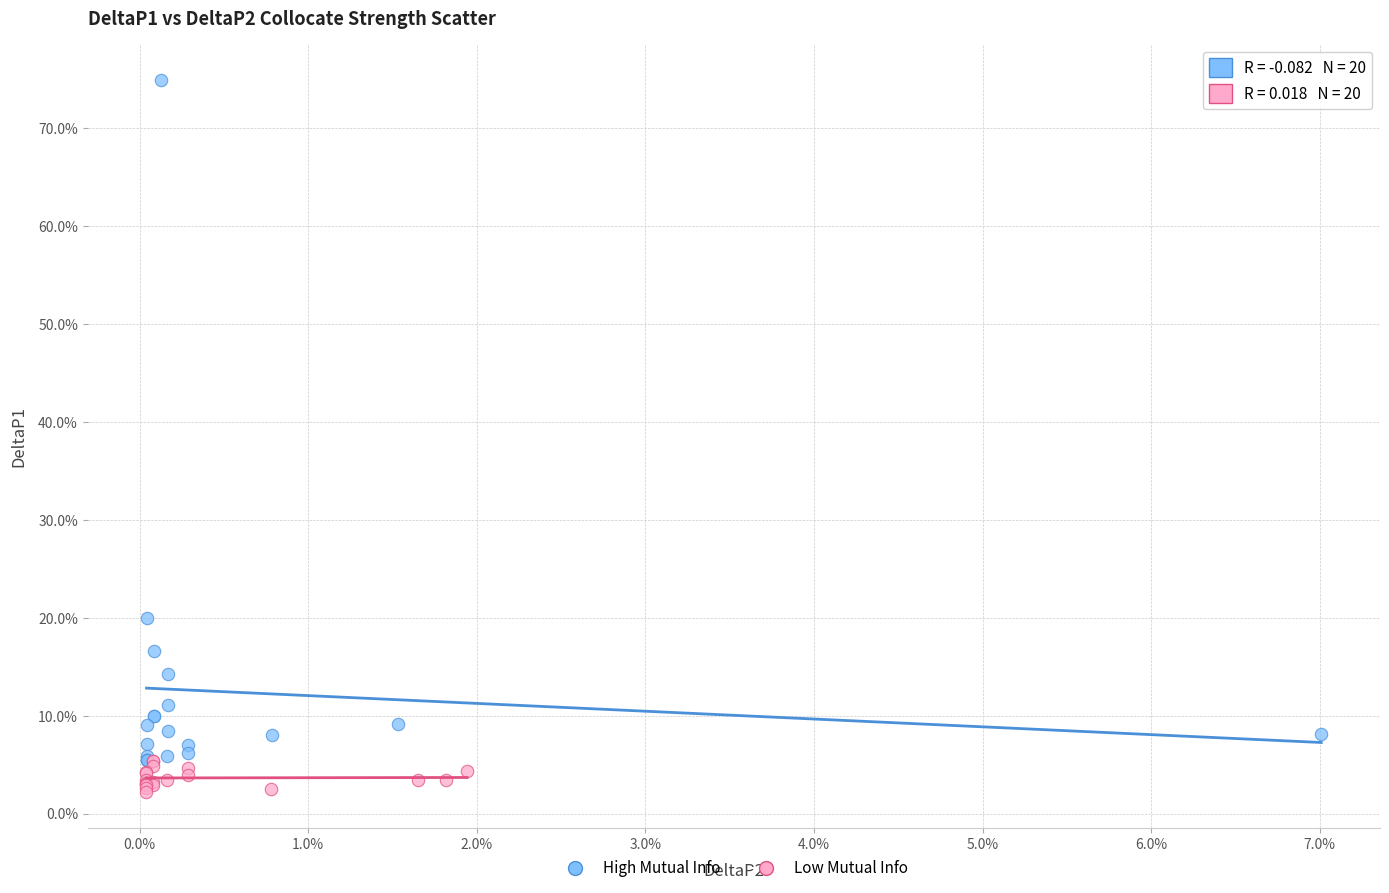

What are all the series names shown in the legend?

High Mutual Info, Low Mutual Info